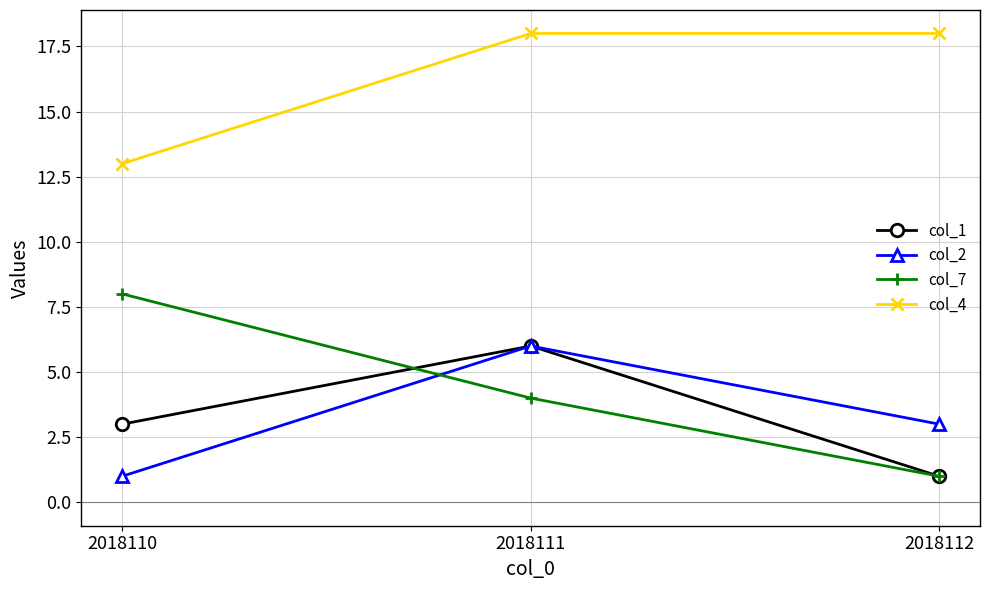

Which series has the largest total across all categories?

col_4